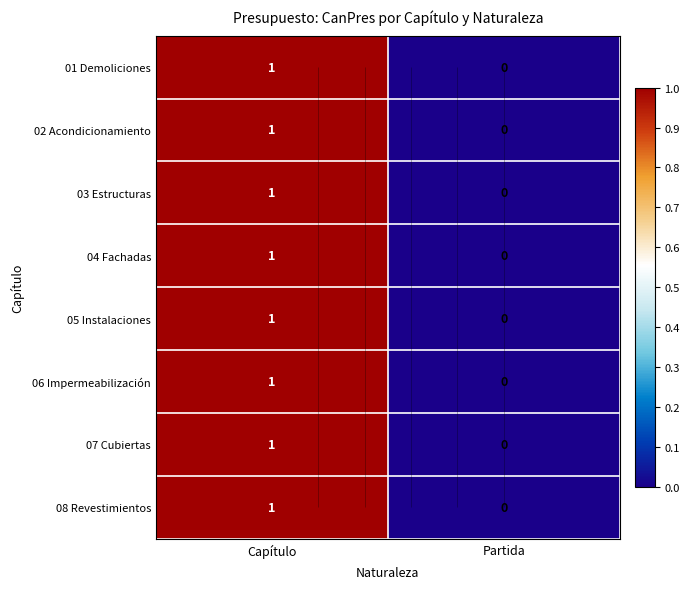

Count the number of data series in this chart.

8